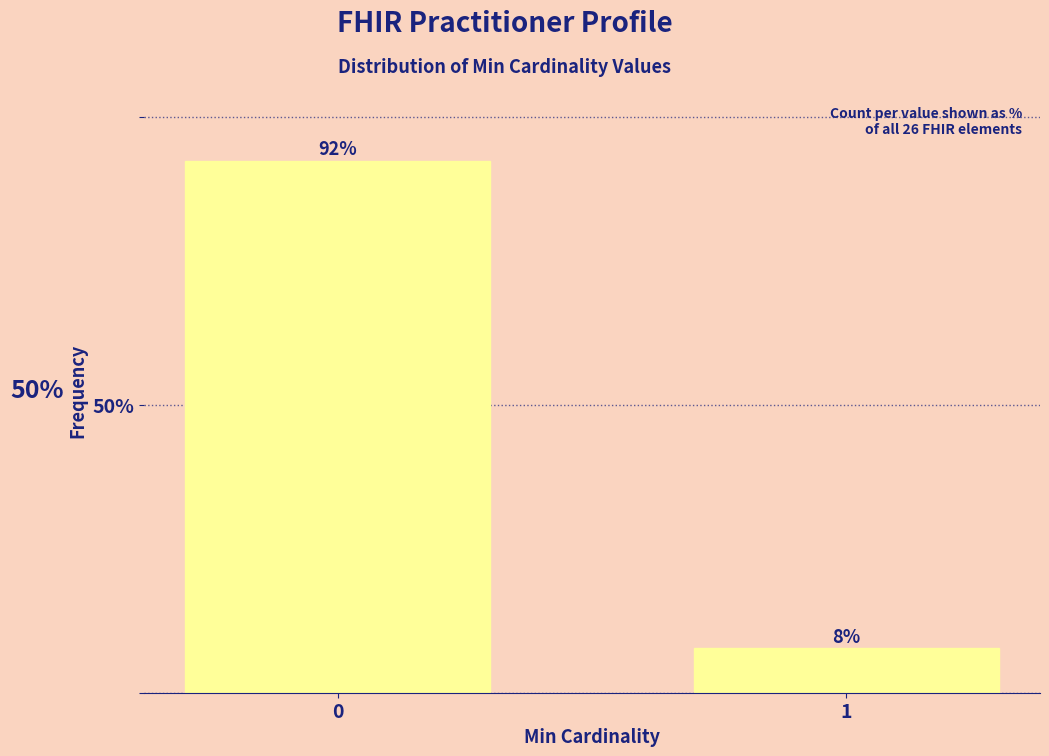

The value at 0 is 92.3. True or false?

True